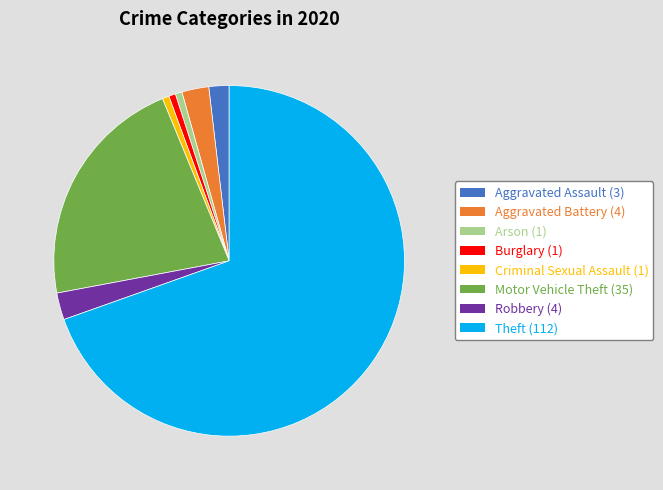

Approximately how many times larger is the value at Robbery (4) compared to Aggravated Battery (4)?

1.0